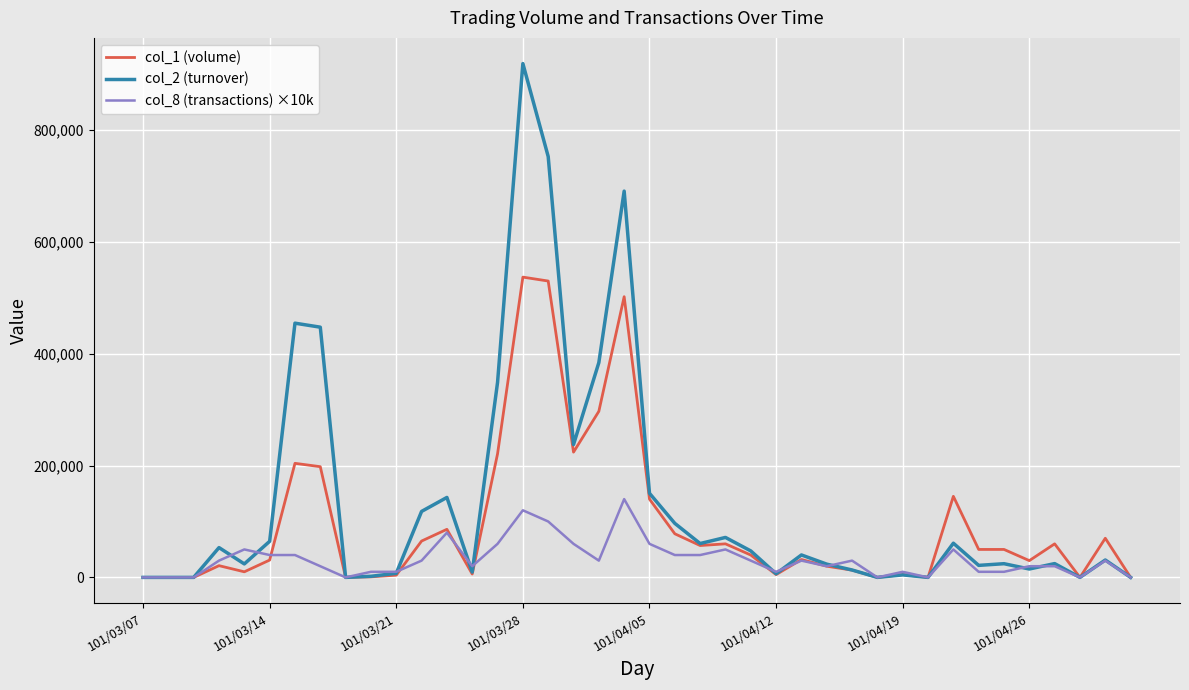

Which series has the largest range (max minus min)?

col_2 (turnover)